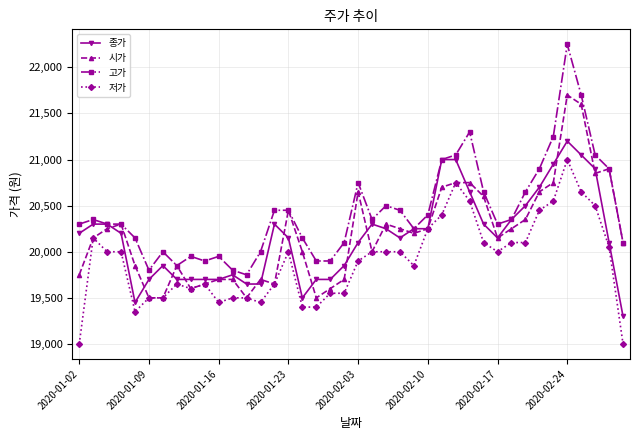

What is the highest value of the 고가 series?

22250